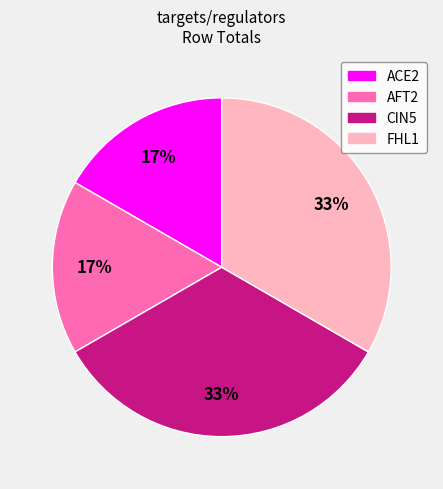

Is it true that CIN5 is 46% of the pie?

False